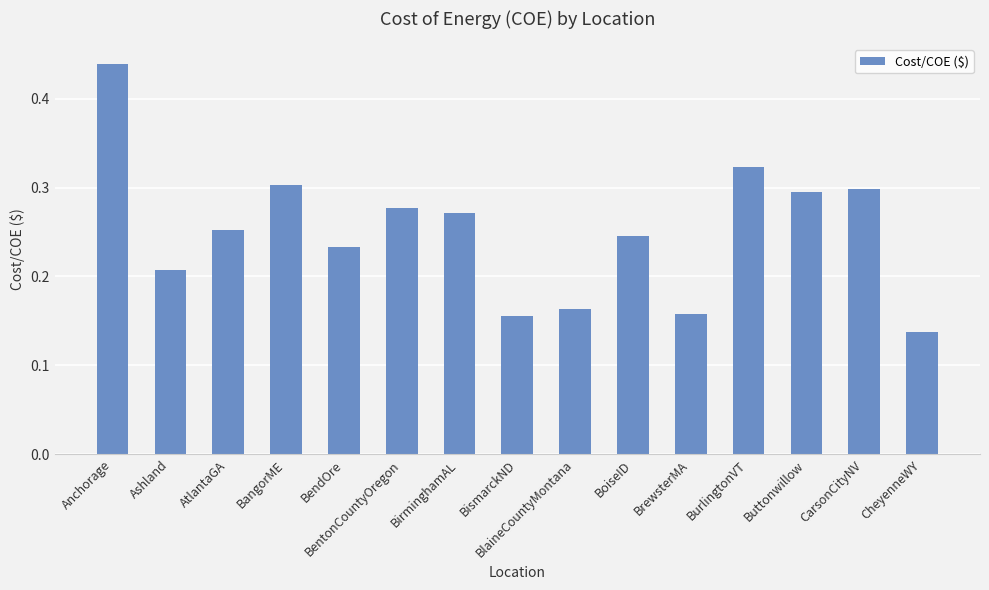

What is the label of the 12th bar from the left?

BurlingtonVT